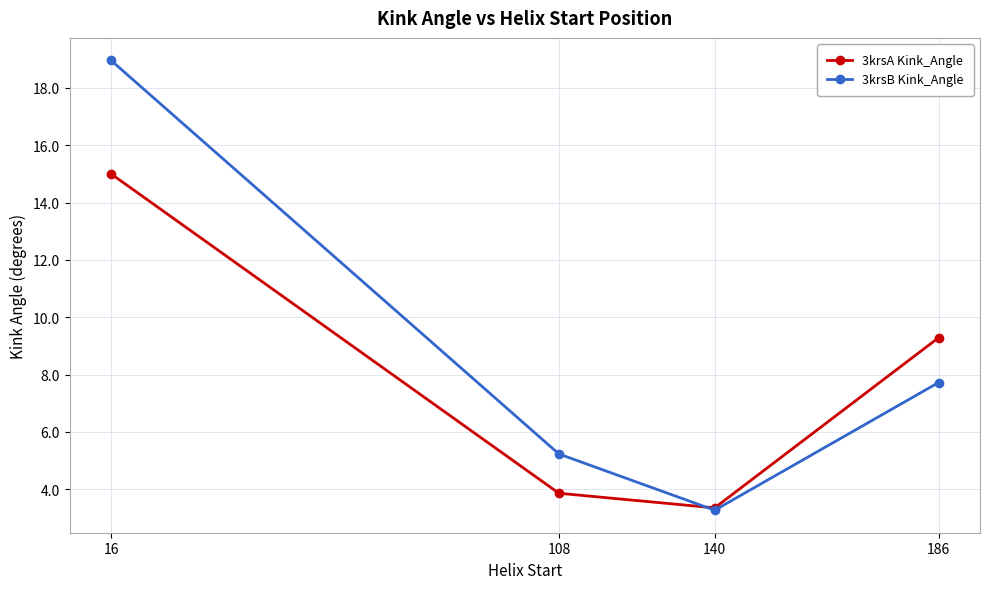

At which category does 3krsA Kink_Angle reach its first local valley?

140